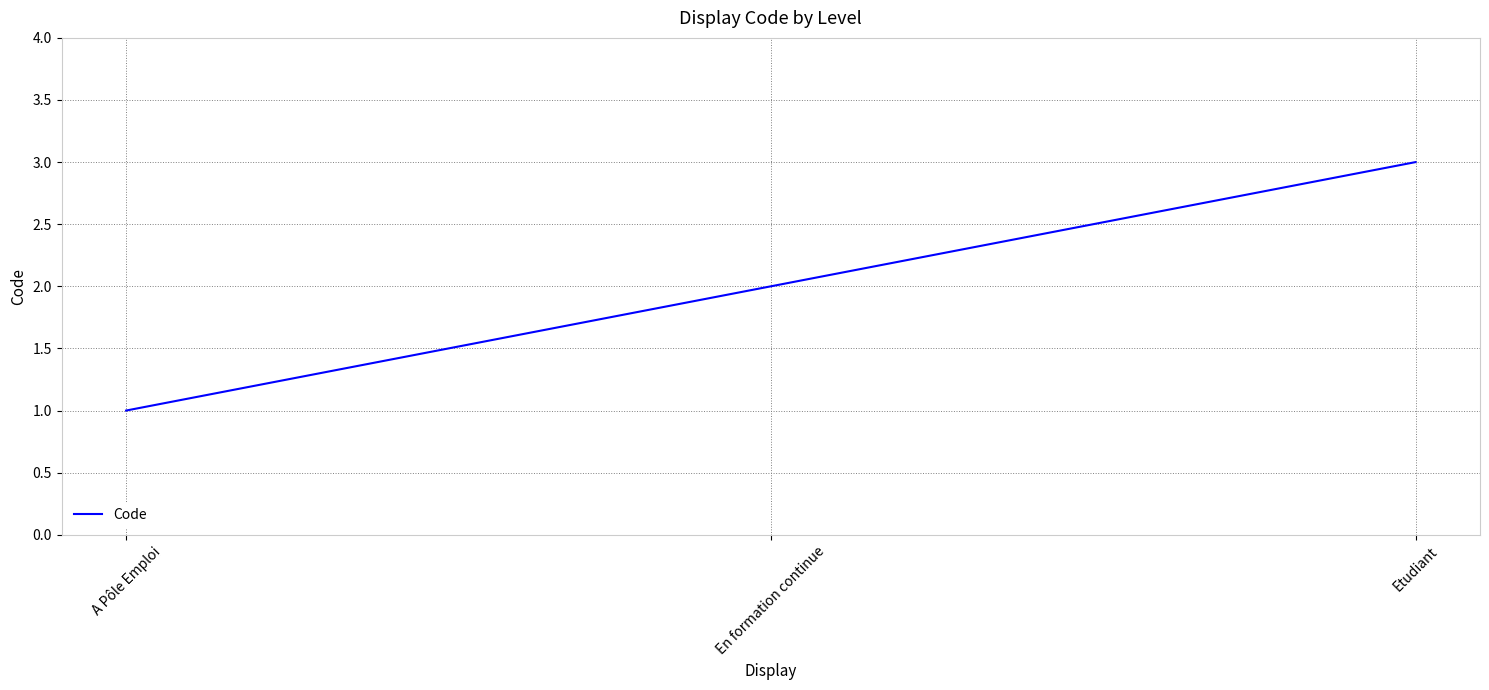

Reading left to right, list all the values displayed in this chart.

1	2	3